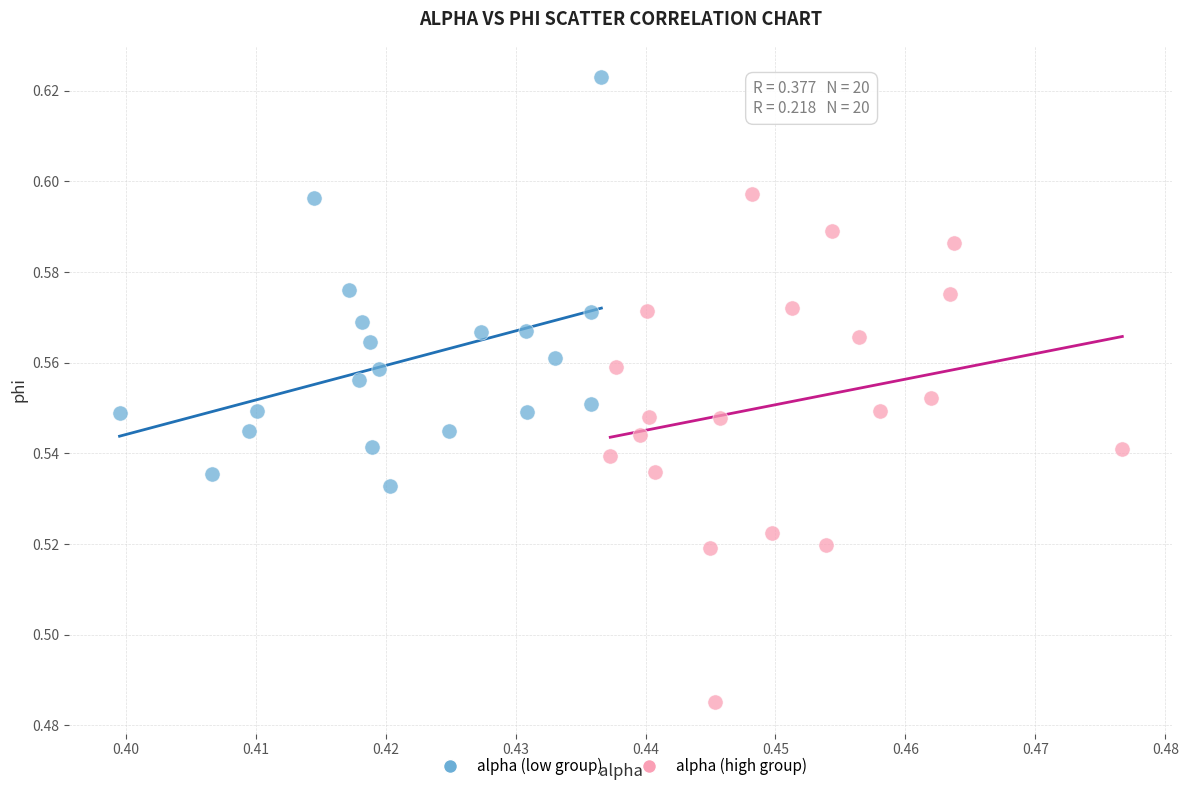

Which series contains the highest Y value?

alpha (low group)